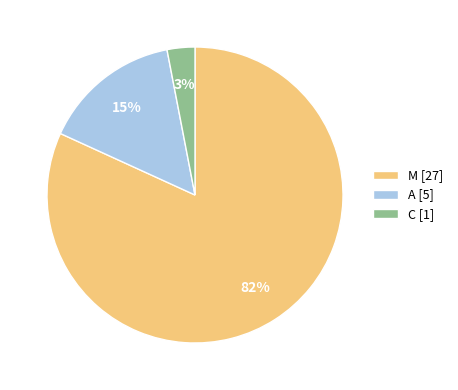

Between M [27] and C [1], which is larger?

M [27]